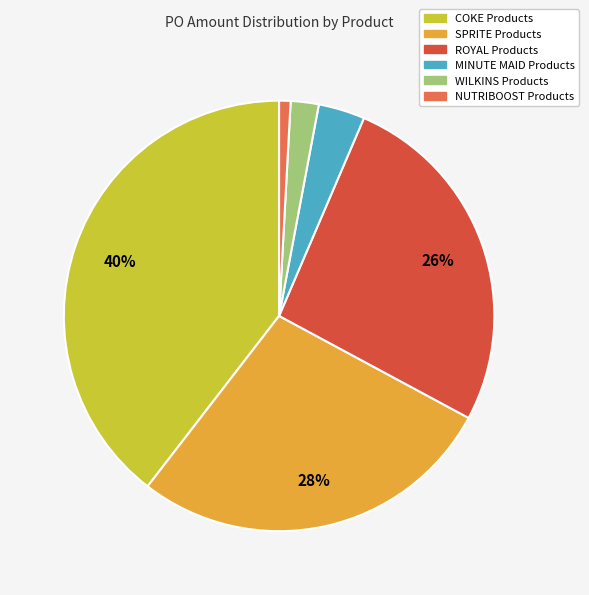

To the nearest percent, what is the average slice percentage?

17%